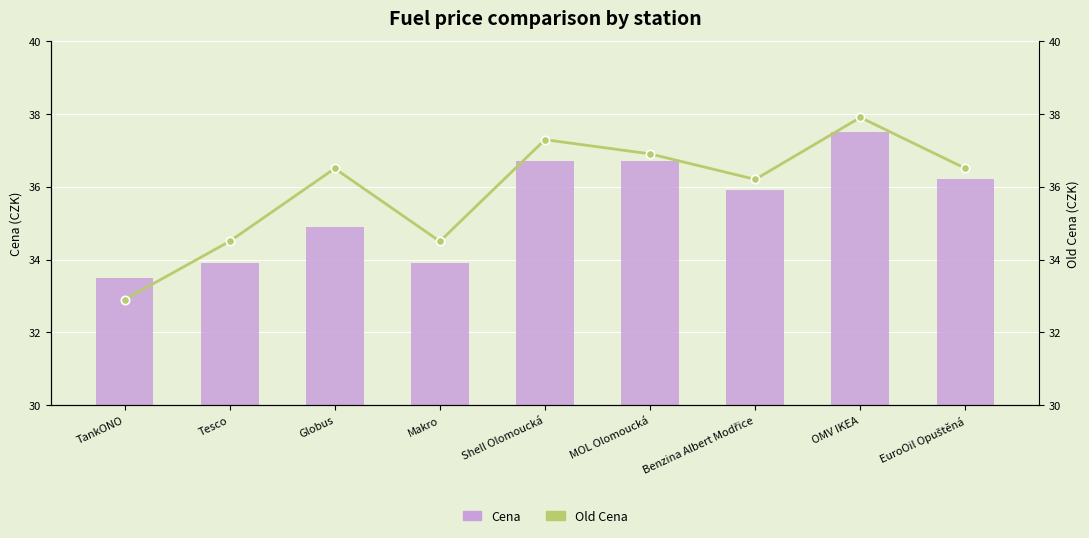

At which category is the sum across all series the highest?

OMV IKEA